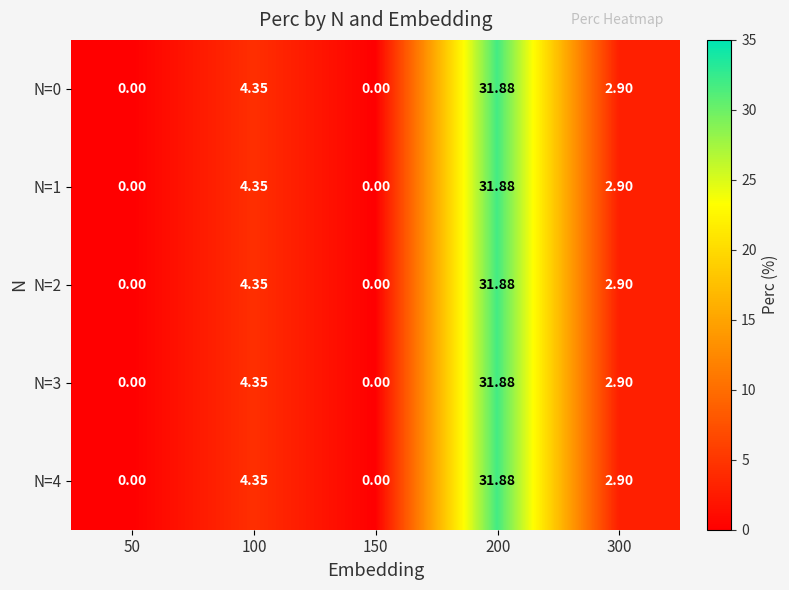

Is the value of N=2 at 50 greater than the value of N=0 at 300?

No